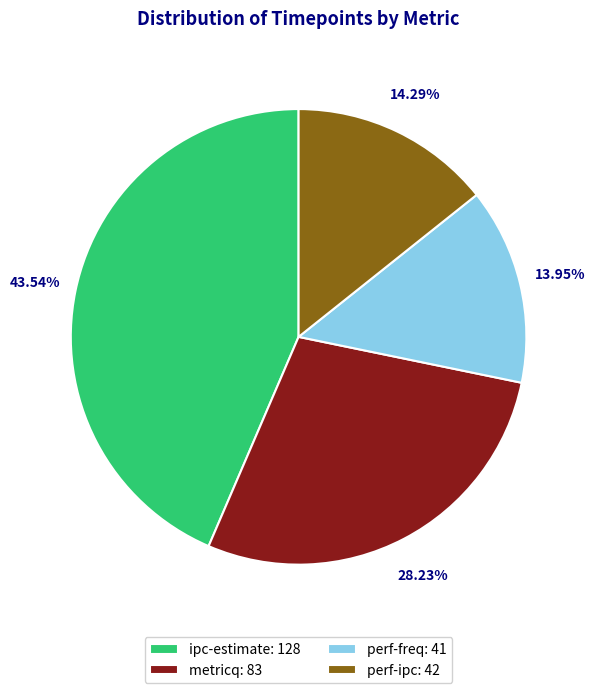

What percentage is the perf-freq slice, to the nearest percent?

14%